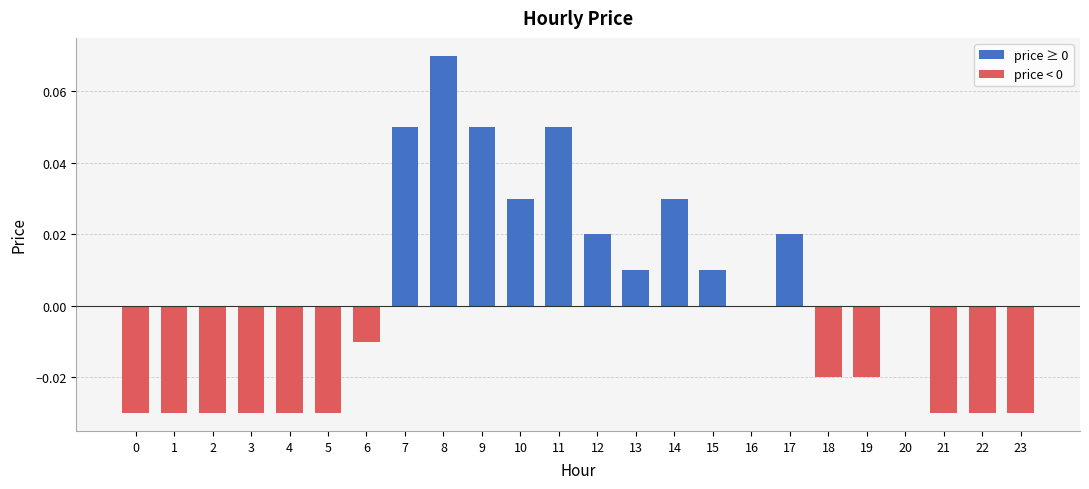

Is it true that the value at 17 is 0.0?

True